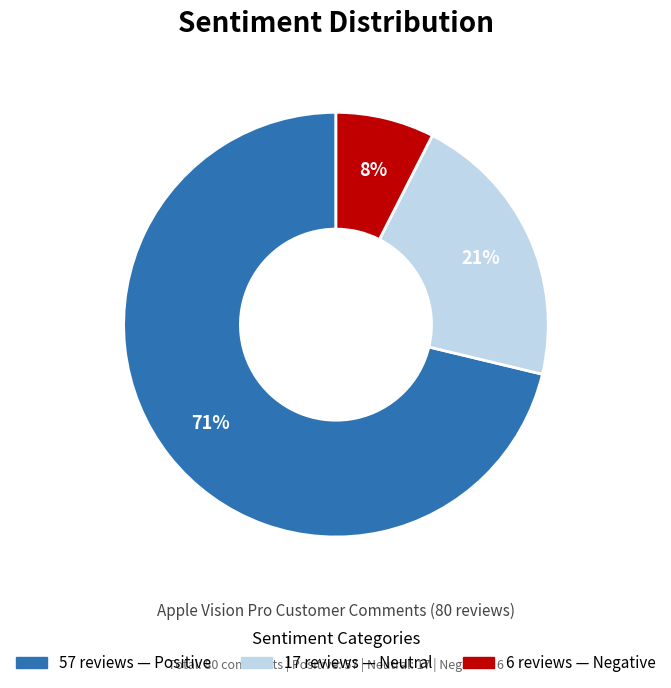

To the nearest percent, what is the average slice percentage?

33%